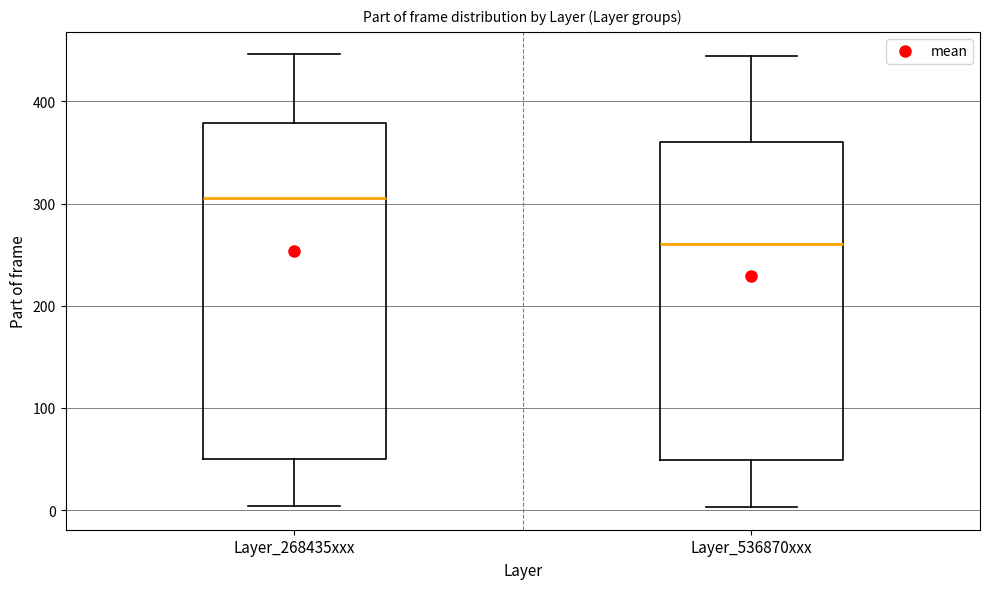

Which box has the lowest median line?

Layer_536870xxx